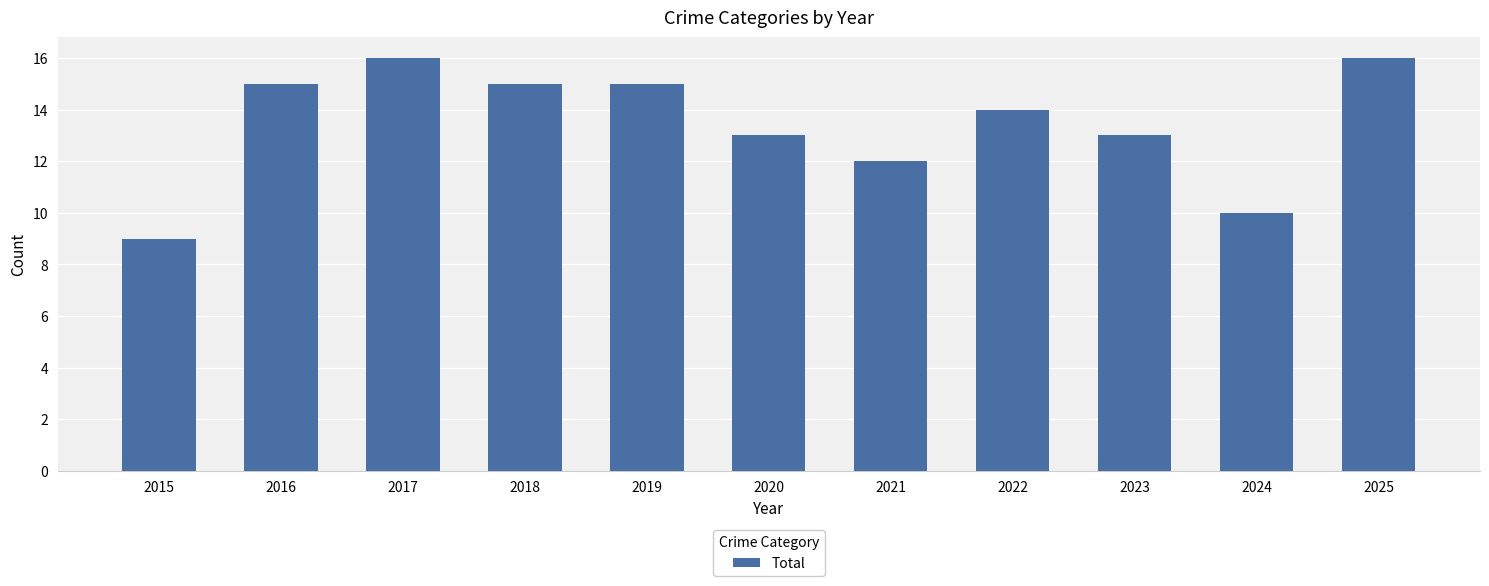

At which category does the chart reach its minimum across all series?

2015